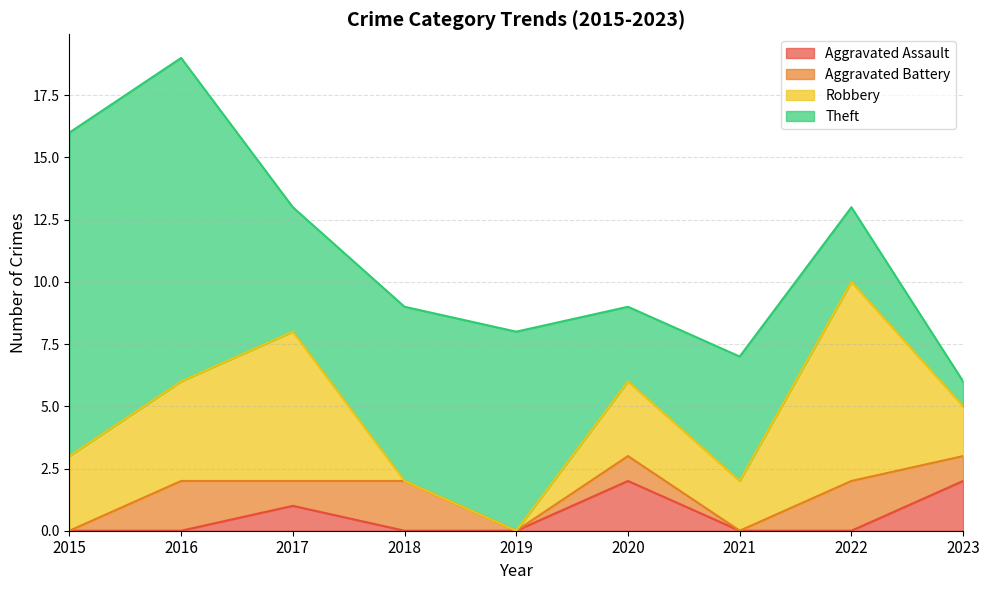

What is the greatest value displayed?

13